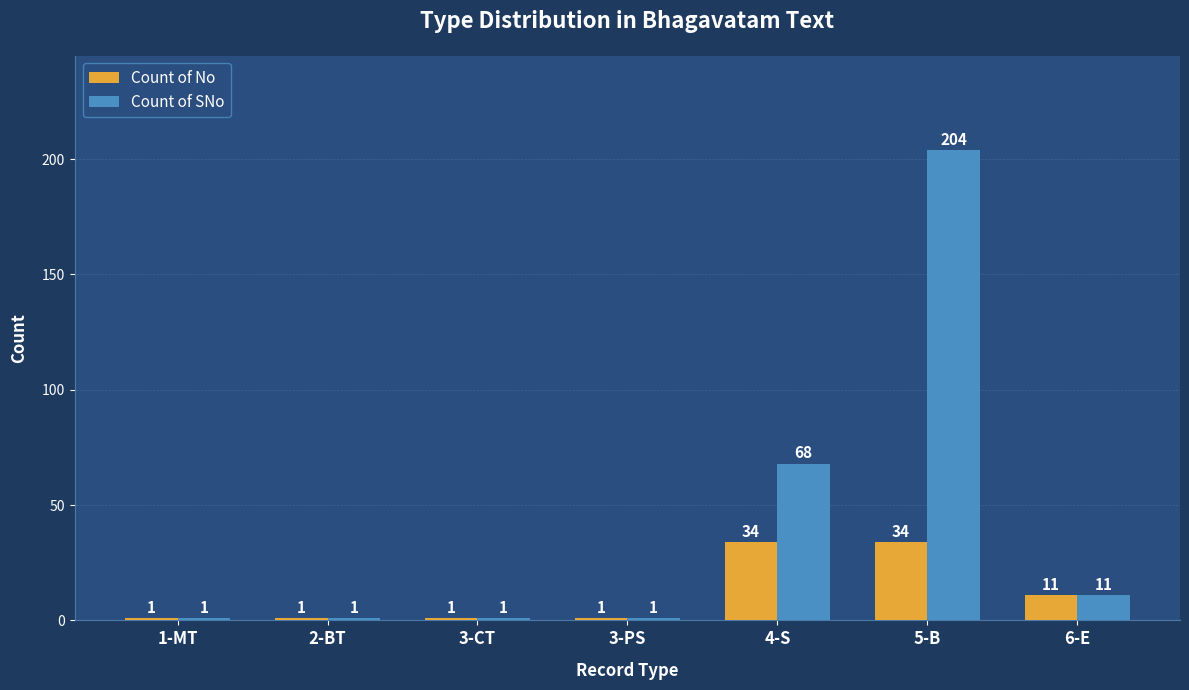

Reading left to right, extract all data points from this chart.

Count of No: 1-MT=1	2-BT=1	3-CT=1	3-PS=1	4-S=34	5-B=34	6-E=11
Count of SNo: 1-MT=1	2-BT=1	3-CT=1	3-PS=1	4-S=68	5-B=204	6-E=11